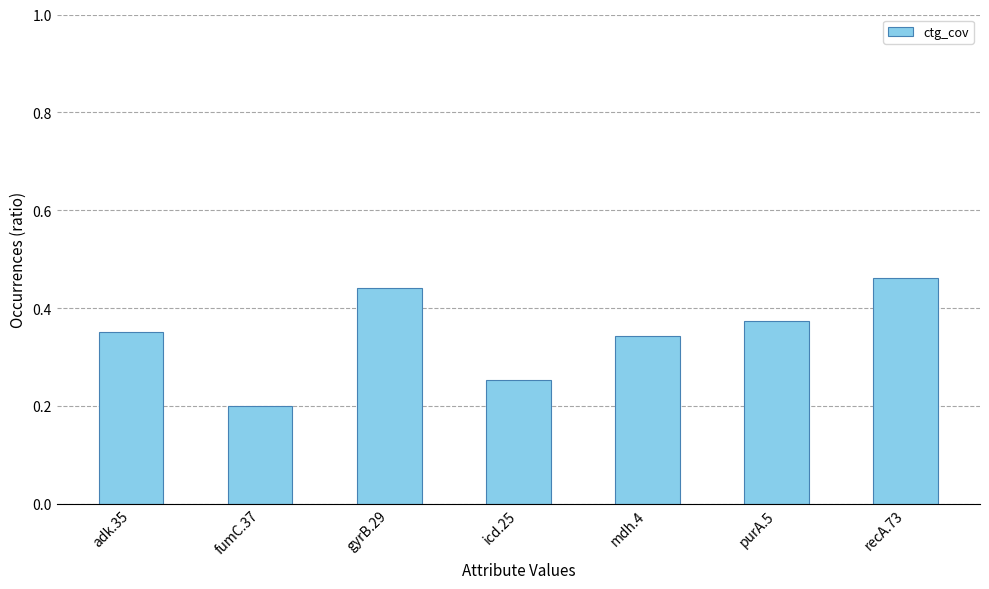

What is the change in value from adk.35 to recA.73?

+0.1